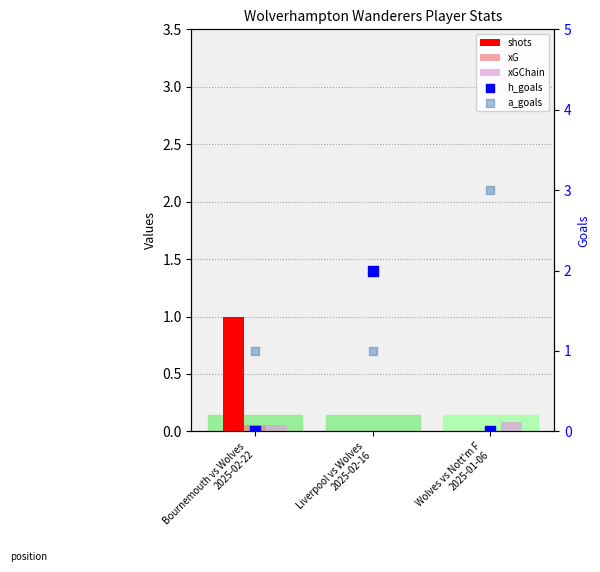

Which series contains the highest Y value?

a_goals